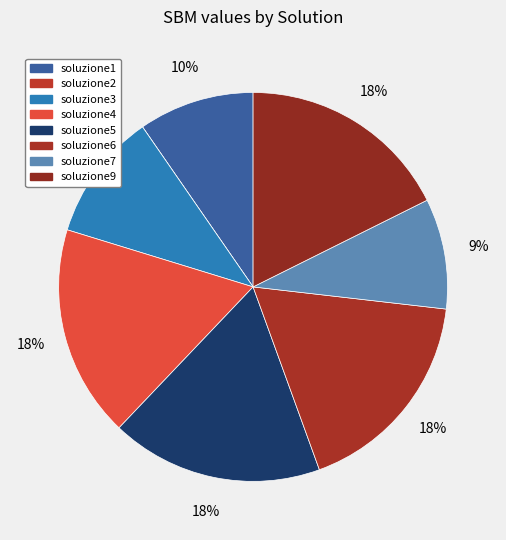

Which slice is the smallest?

soluzione2